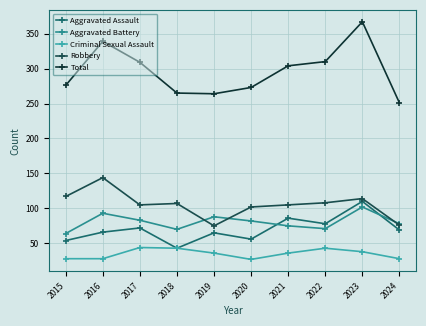

What is the value of the Total point at the 1st from the left?

276